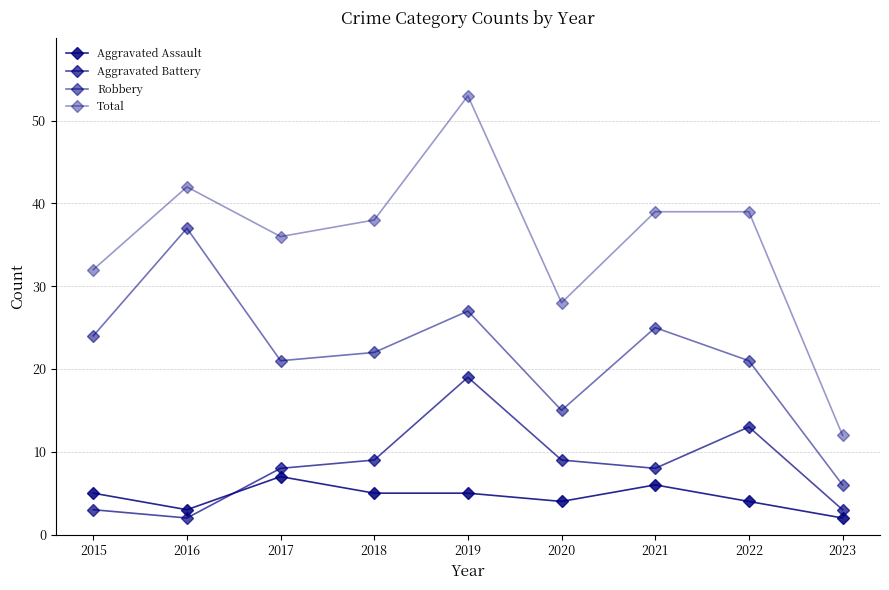

How many lines are shown in the chart?

4